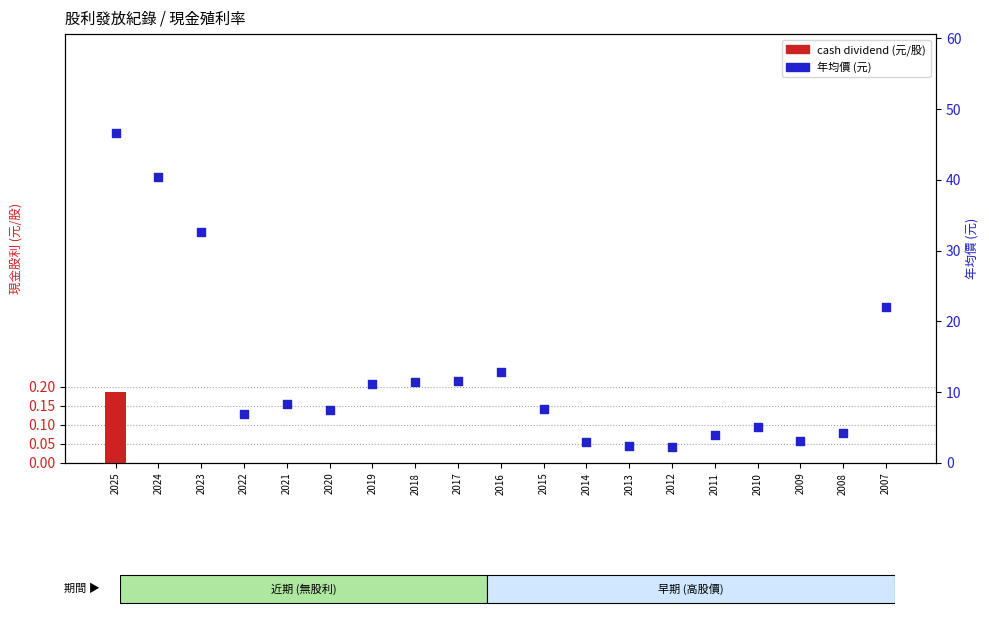

At how many categories does at least one series exceed 34?

2